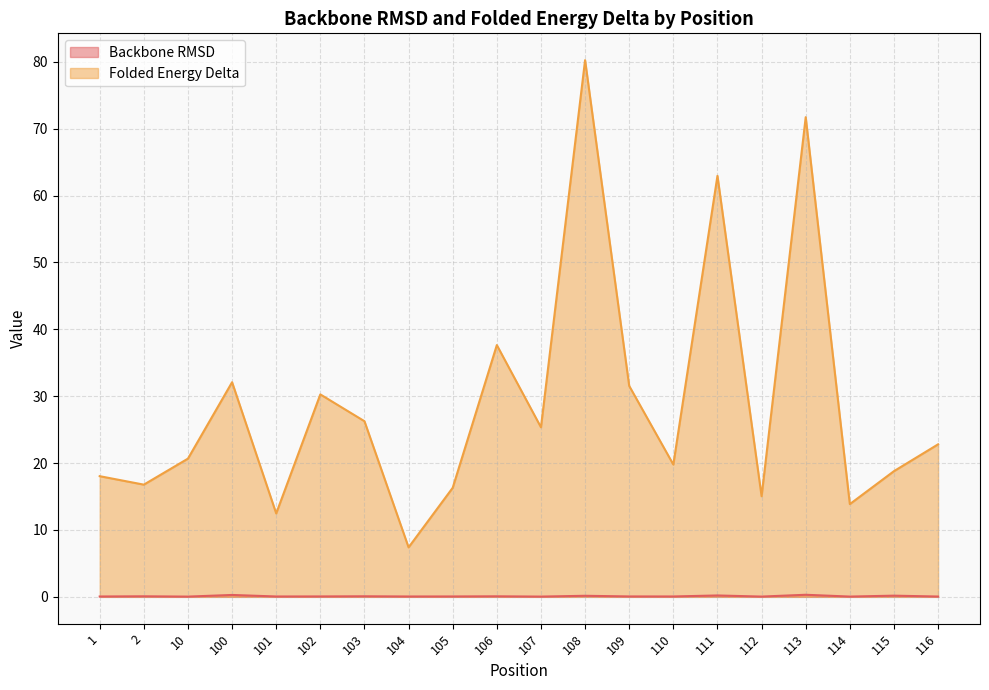

True or false: Backbone RMSD and Folded Energy Delta cross at least once.

False